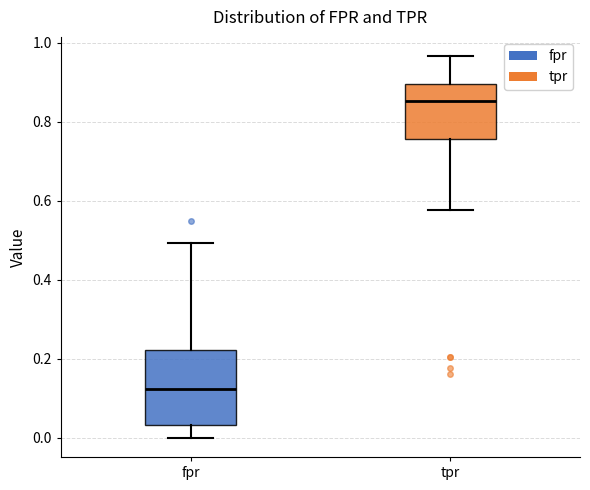

Reading left to right, read every box against the y-axis: the position of its median line, the range the box covers, and the ends of its whiskers. The values are not printed on the chart, so give them approximately, as read against the axis.

fpr: median 0.12, box 0.04 to 0.22, whiskers 0.00 to 0.50
tpr: median 0.86, box 0.76 to 0.90, whiskers 0.58 to 0.96